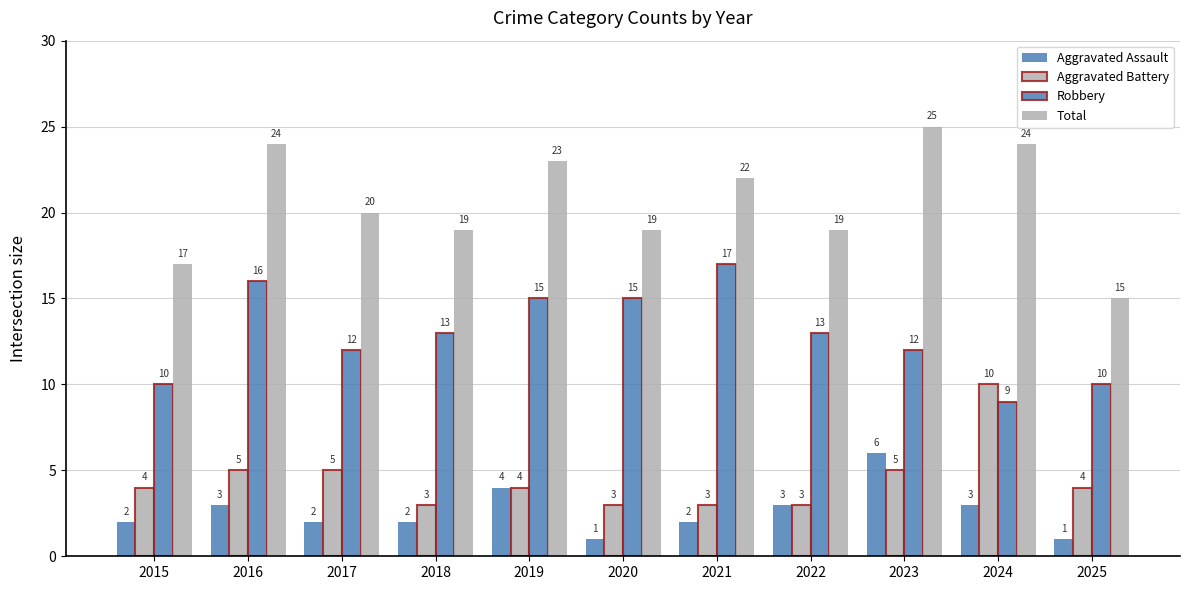

Reading left to right, transcribe all the data shown in this chart.

Aggravated Assault: 2	3	2	2	4	1	2	3	6	3	1
Aggravated Battery: 4	5	5	3	4	3	3	3	5	10	4
Robbery: 10	16	12	13	15	15	17	13	12	9	10
Total: 17	24	20	19	23	19	22	19	25	24	15